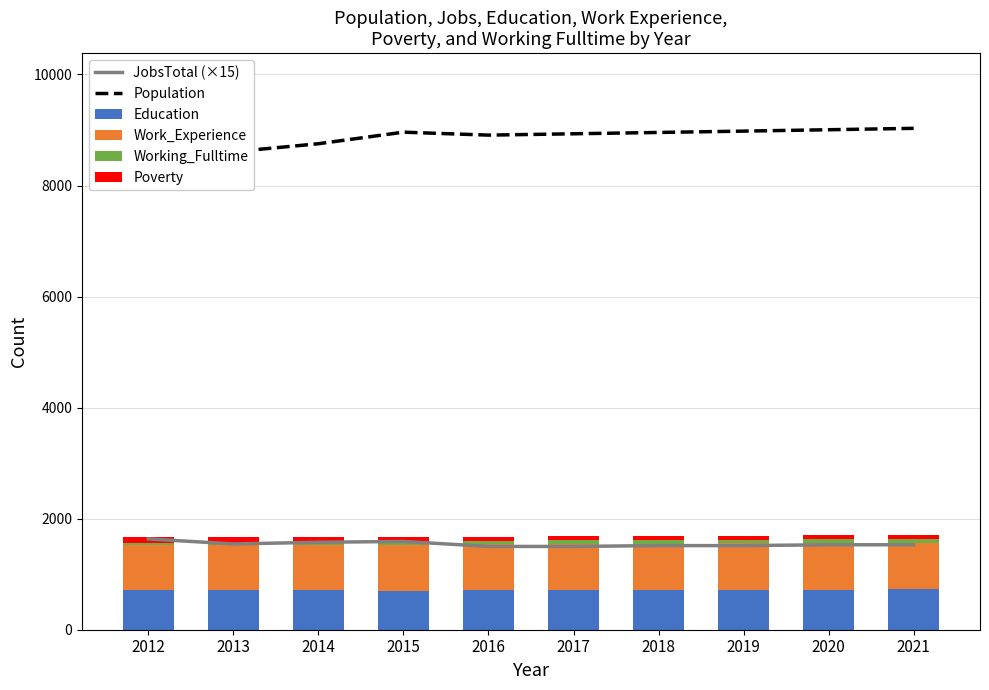

Which category has the lowest value in the Poverty series?

2016